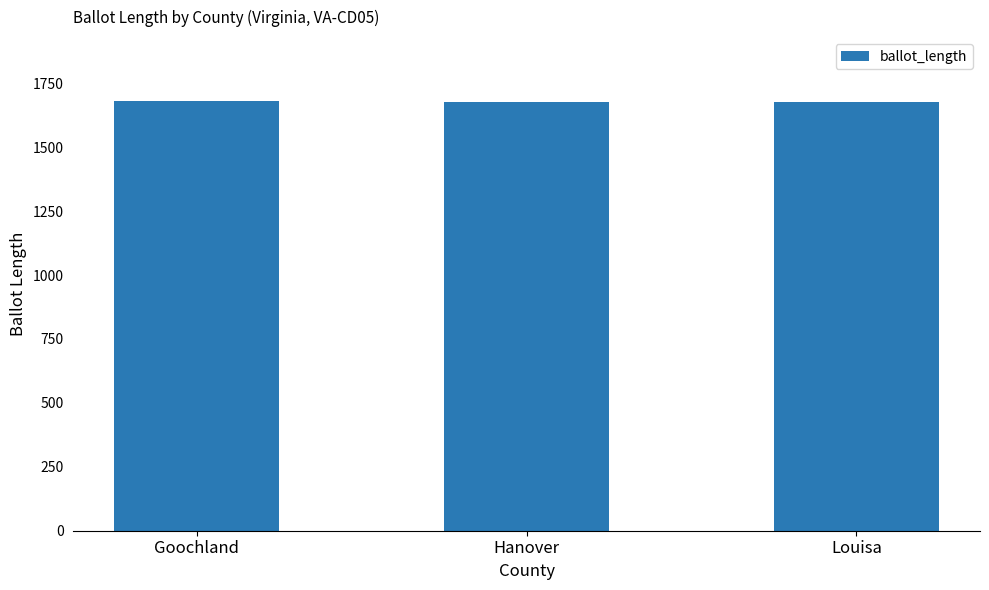

Is it true that the value at Hanover is 1677?

True